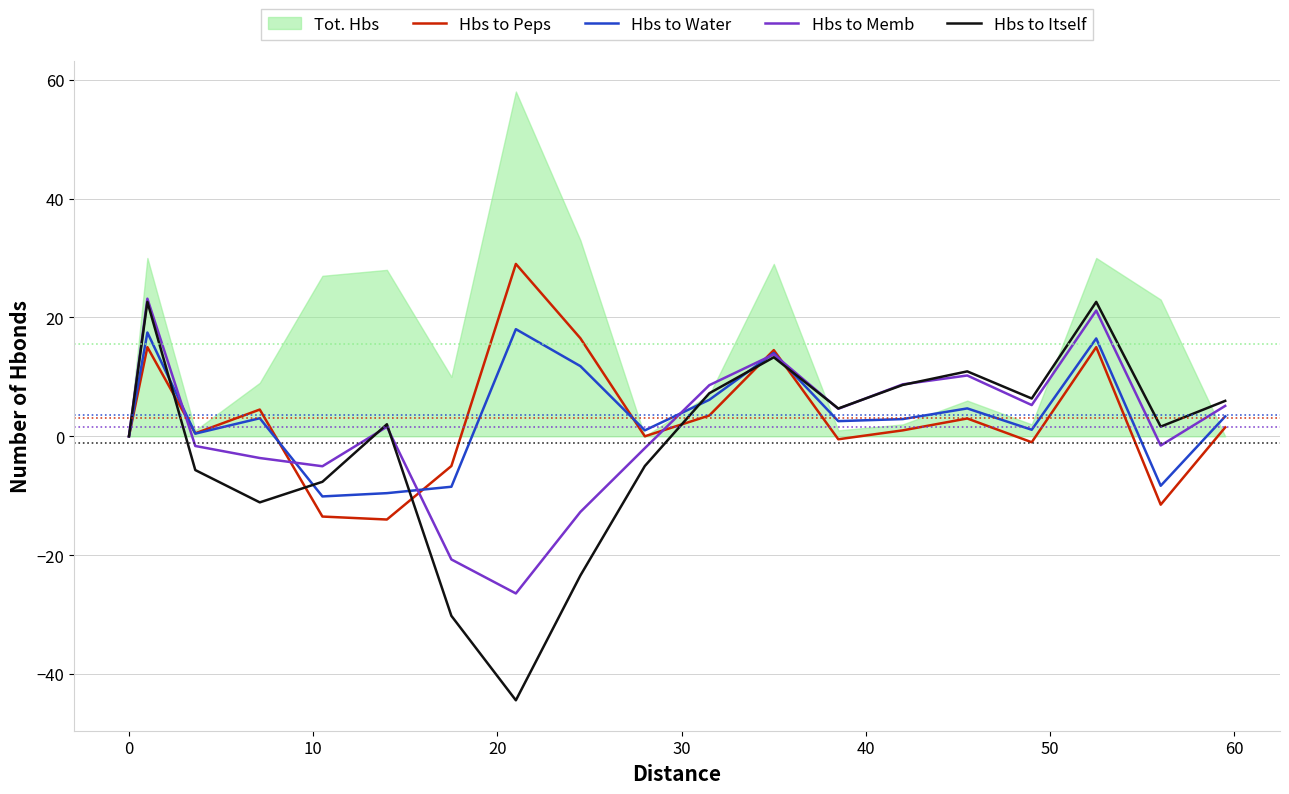

What is the lowest value of the Hbs to Peps series?

-14.0